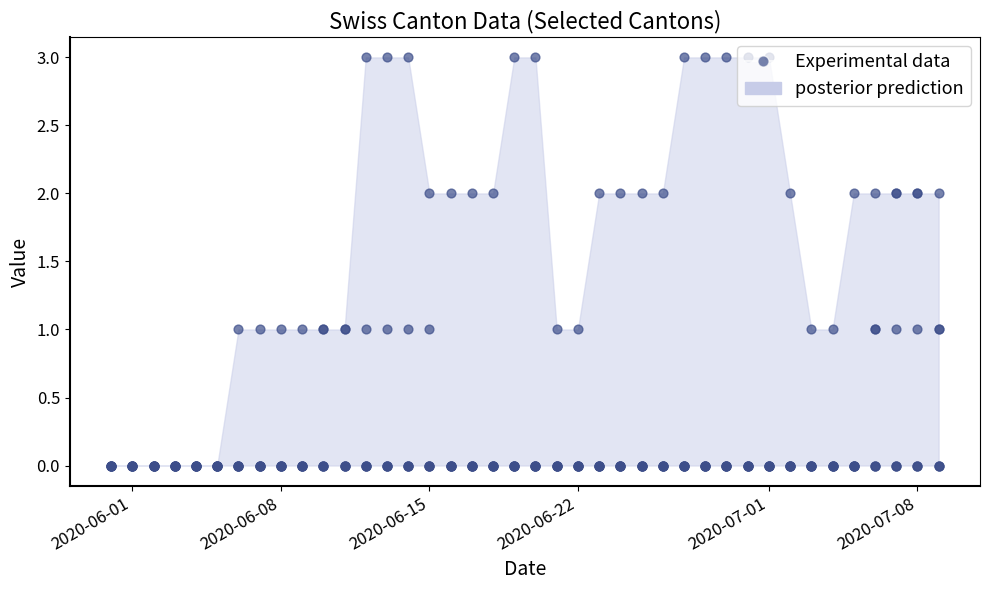

Is the value of GL at 14 greater than the value of OW at 35?

No